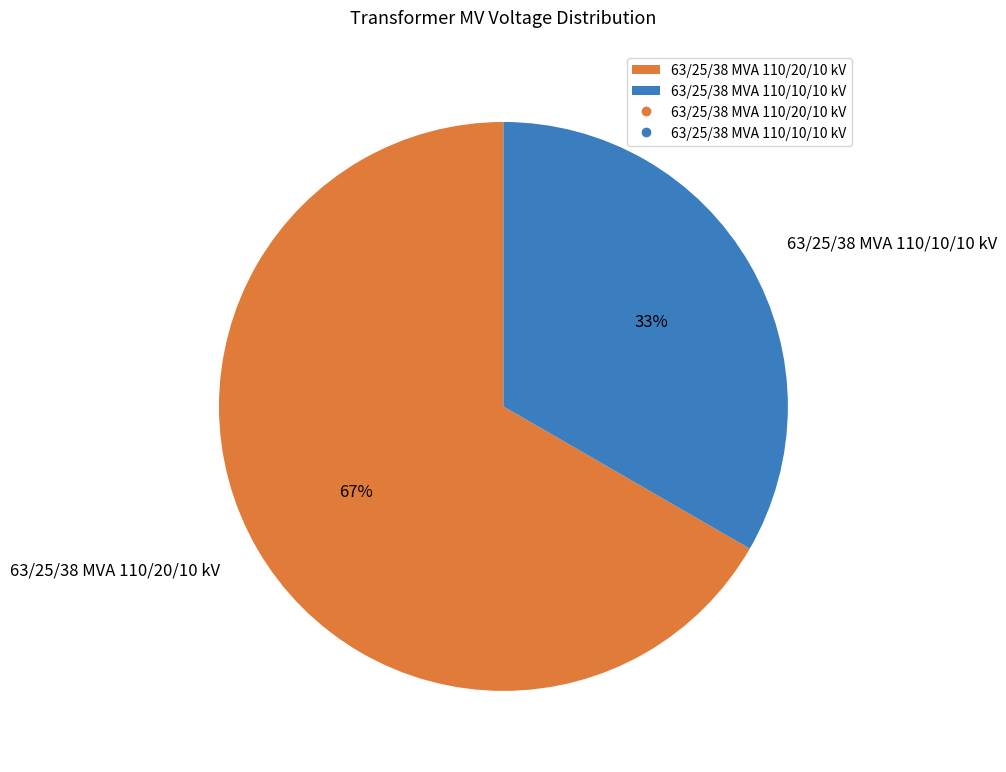

To the nearest percent, what portion does 63/25/38 MVA 110/20/10 kV represent?

67%